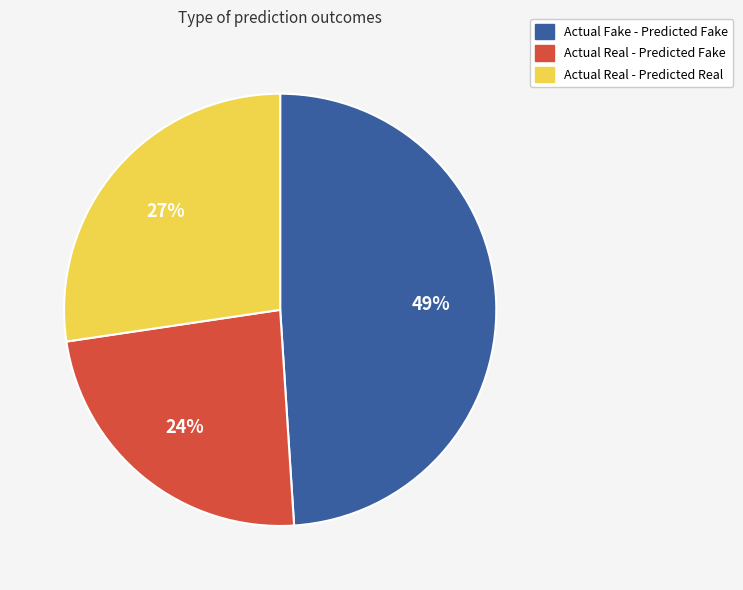

What is the smallest slice in the pie chart?

Actual Real - Predicted Fake